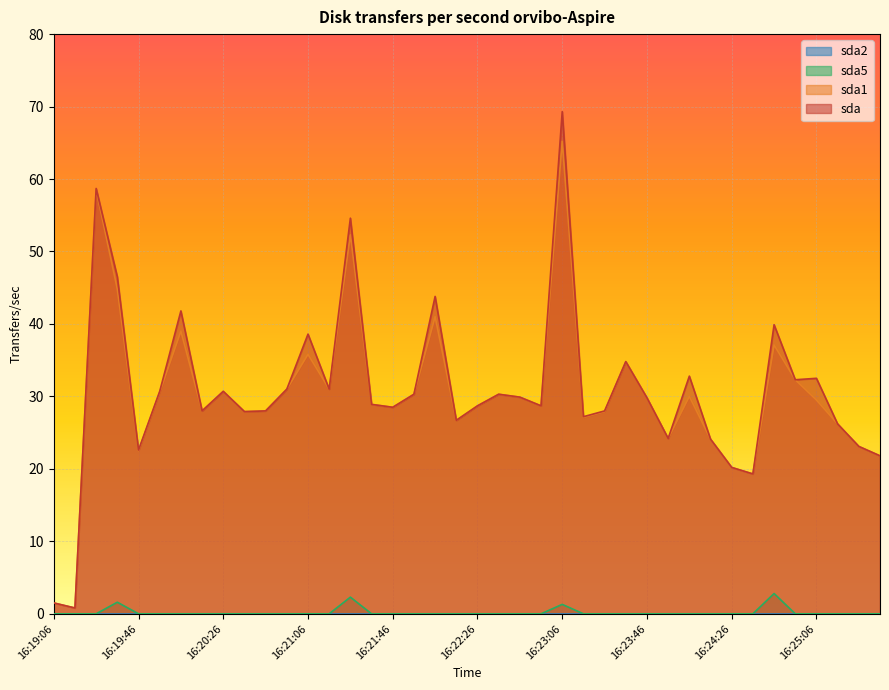

How many interior local peaks does the sda5 series have?

4